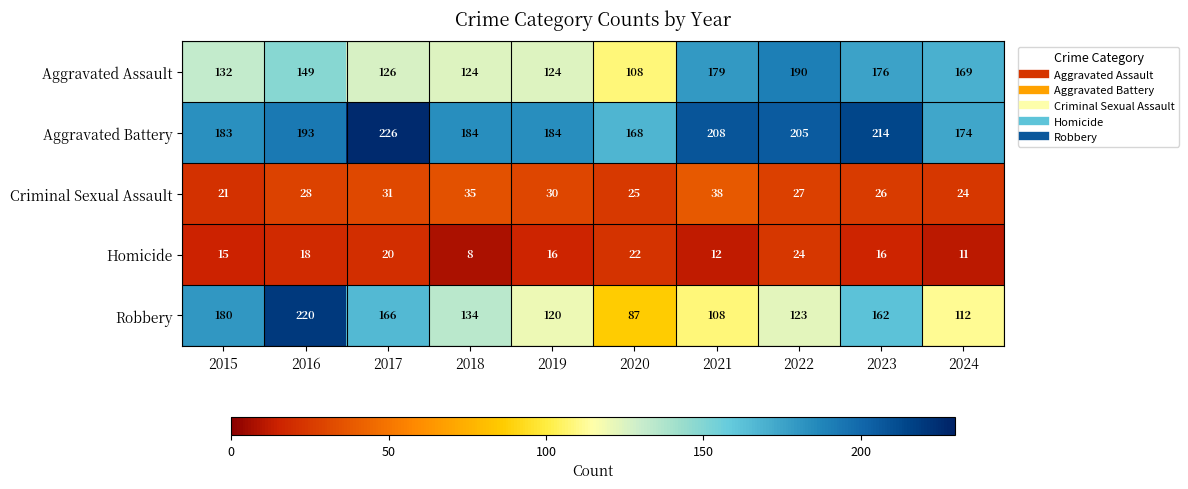

What is the sum of all Homicide values?

162